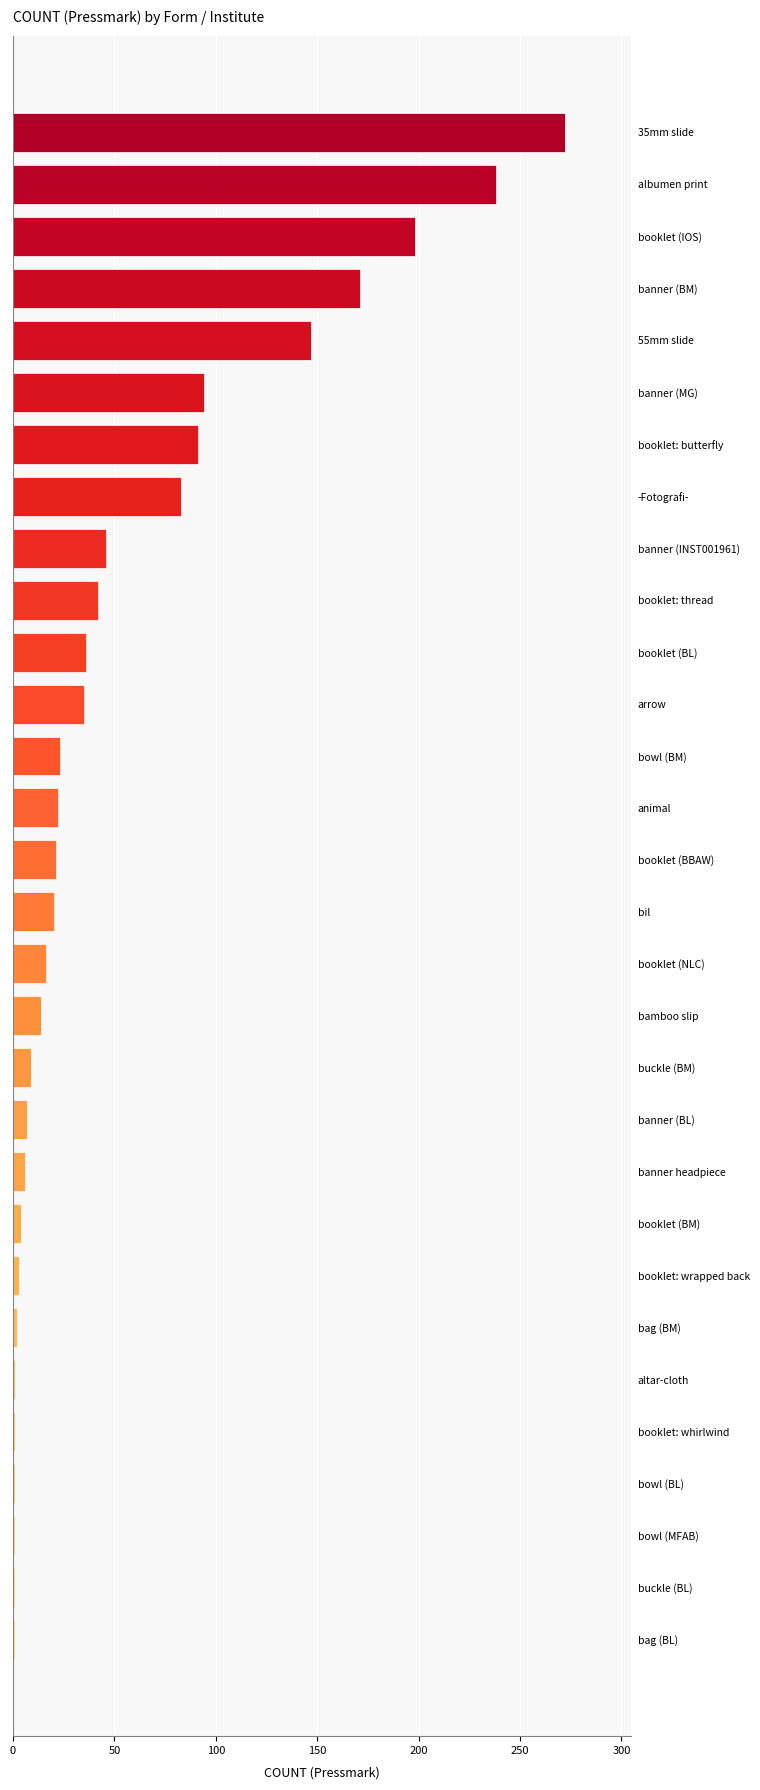

Is it true that the value at booklet (BL) is 64?

False